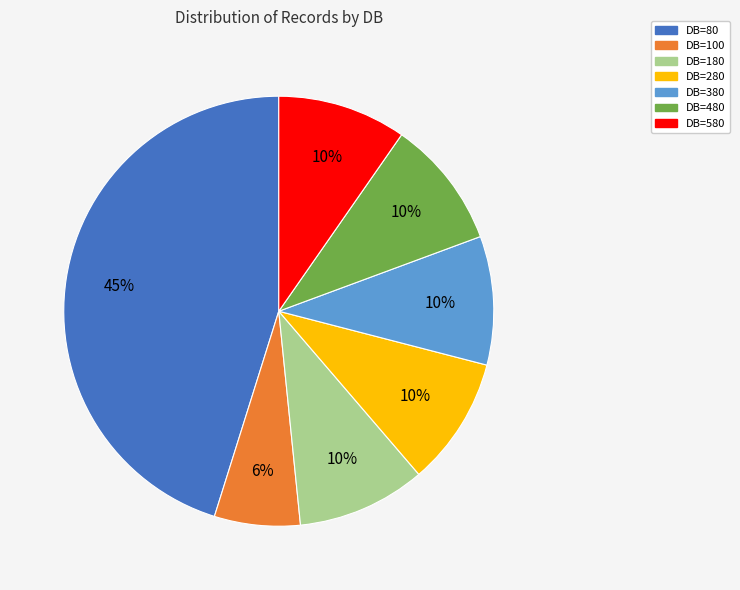

Does DB=180 account for over 50% of the chart?

No